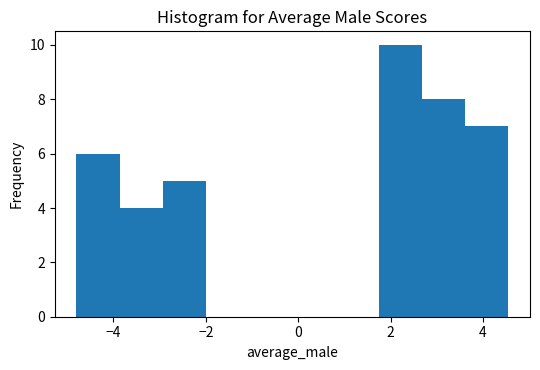

Reading left to right, list every bar in this chart as the range it spans on the x-axis followed by its height. Neither the bar edges nor the heights are printed on the chart, so give them approximately, as read against the axes.

-4.8 to -3.8: 6
-3.8 to -3.0: 4
-3.0 to -2.0: 5
-2.0 to -1.0: 0
-1.0 to -0.2: 0
-0.2 to 0.8: 0
0.8 to 1.8: 0
1.8 to 2.6: 10
2.6 to 3.6: 8
3.6 to 4.6: 7